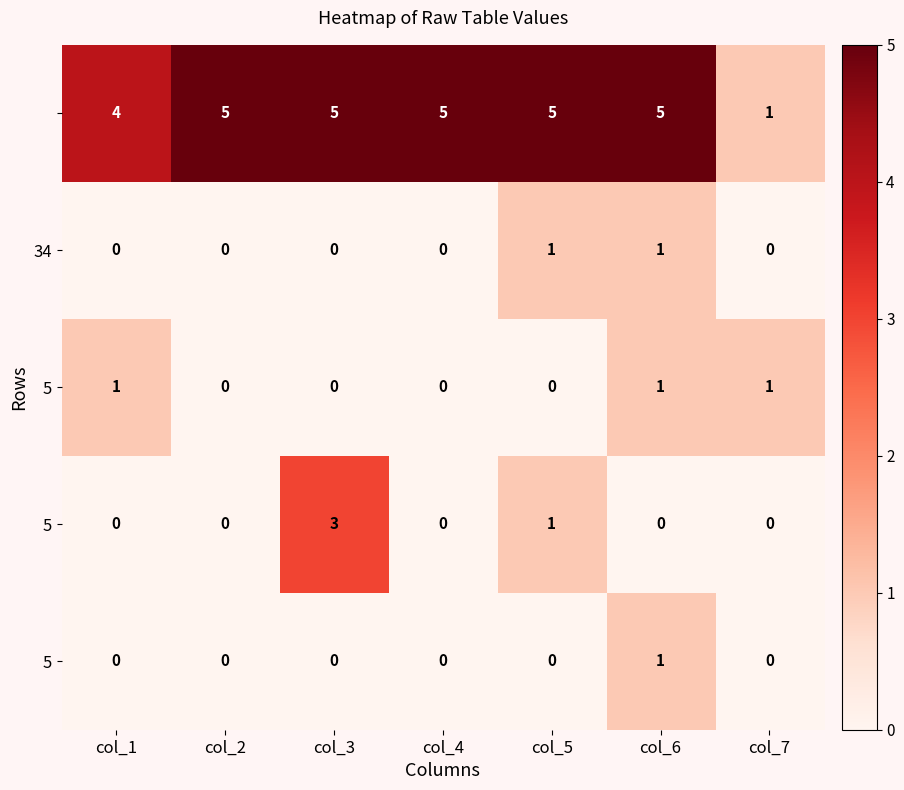

What is the spread (max minus min) of values at col_7?

1